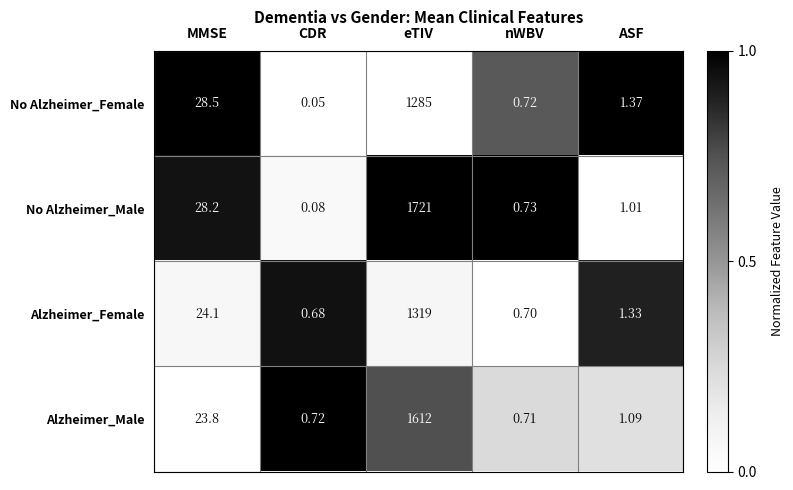

Which category has the highest value in the No Alzheimer_Male series?

eTIV